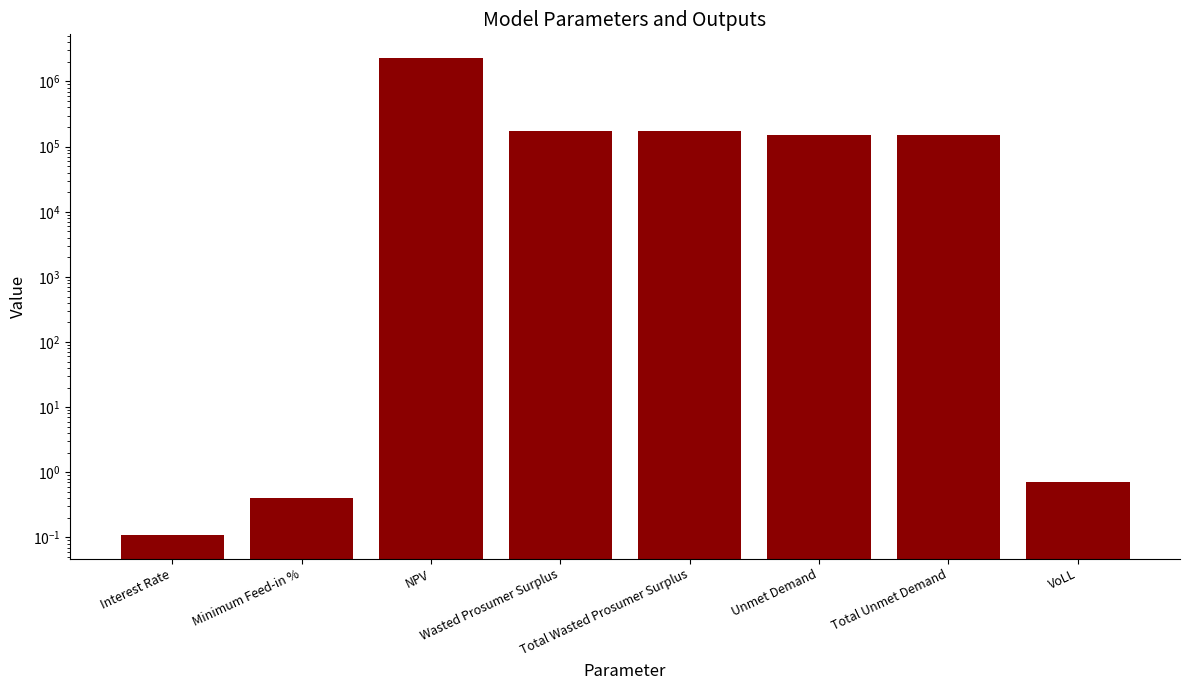

Which label corresponds to the largest value in the chart?

NPV